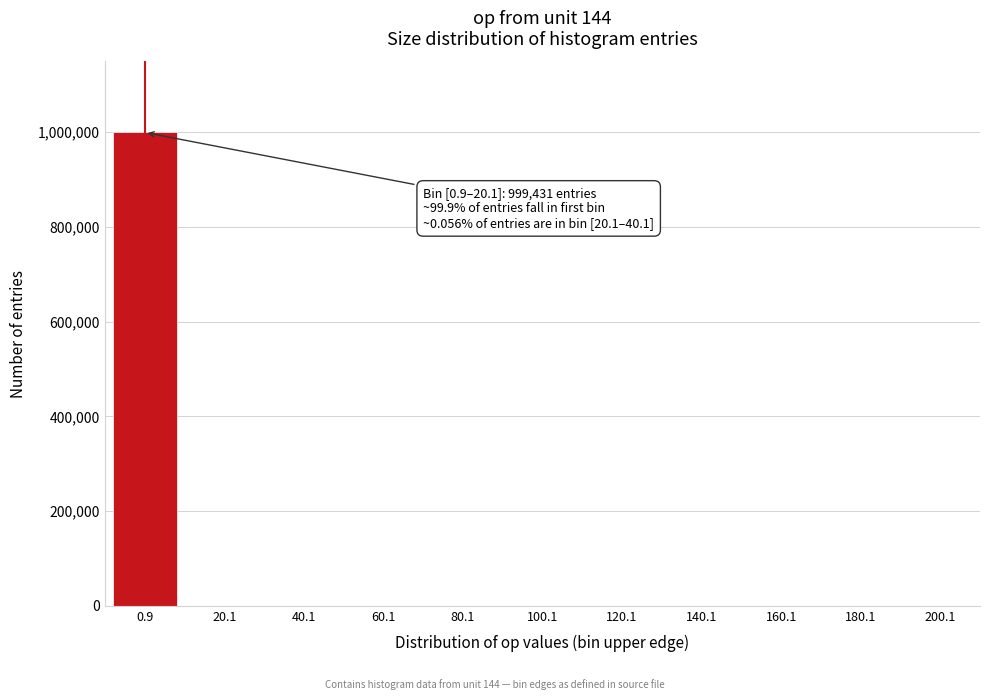

What is the sum of all values?

1000000